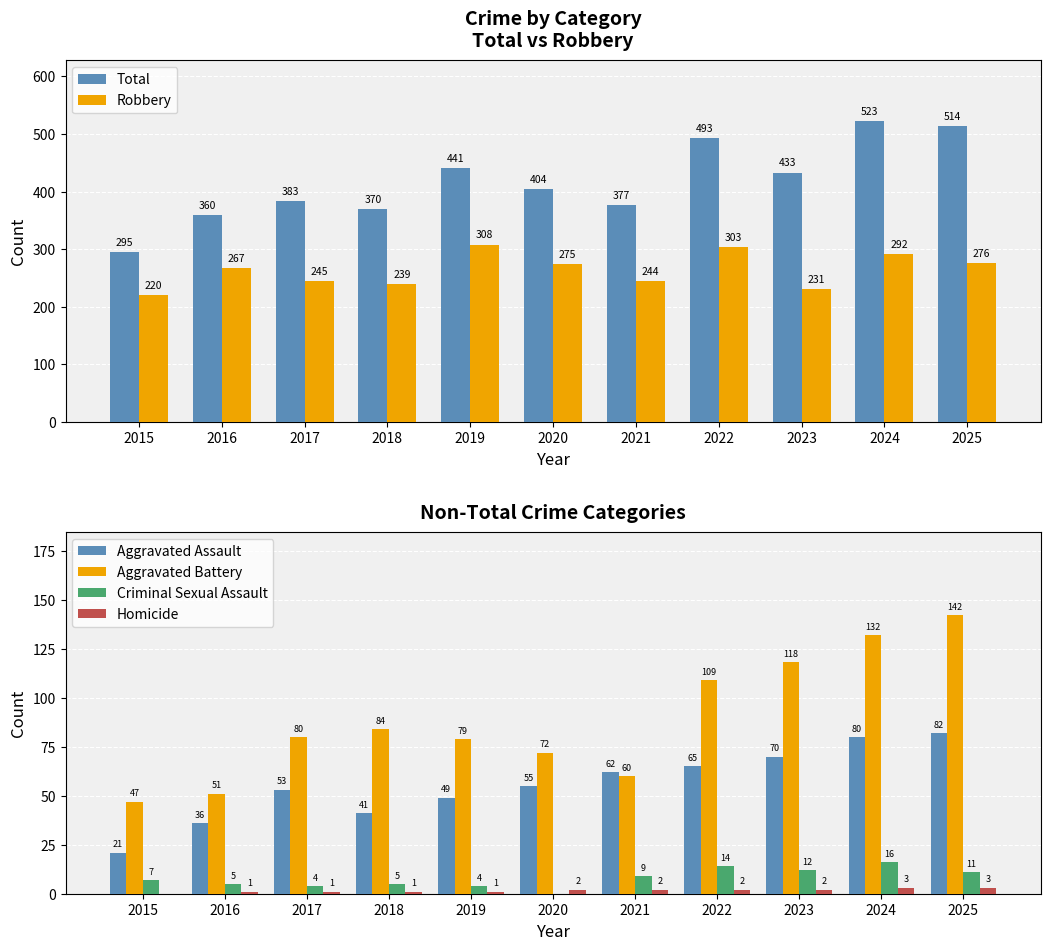

True or false: Homicide has a value of 1 at 2019.

True